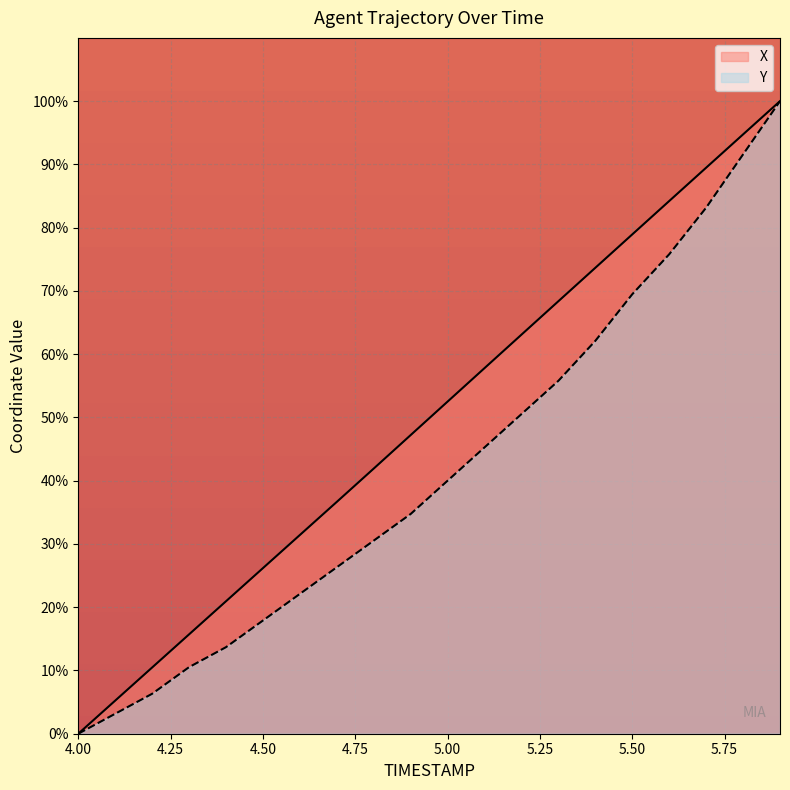

How many positive values does the Y series have?

19